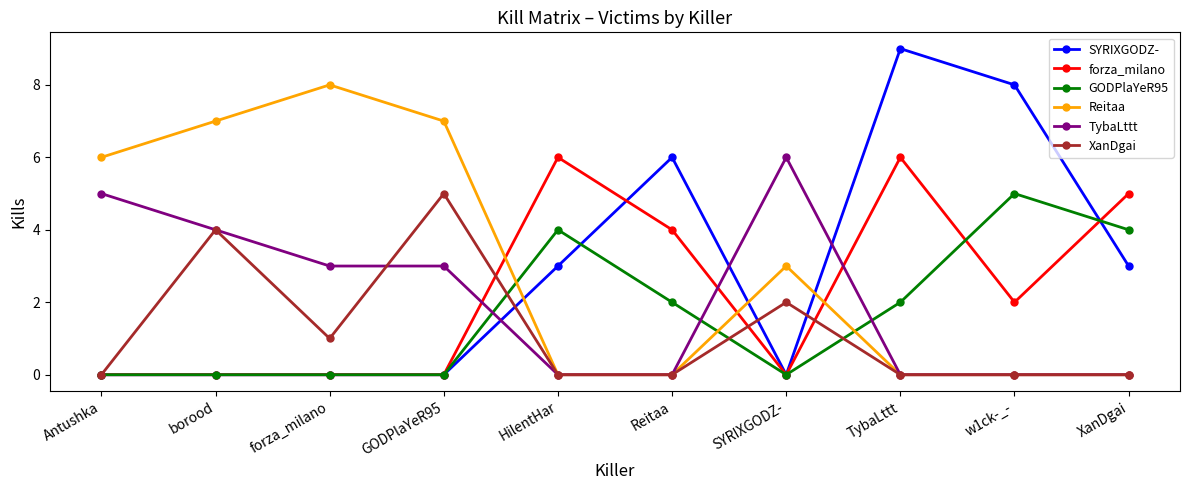

The XanDgai series shows -3 at Reitaa. True or false?

False